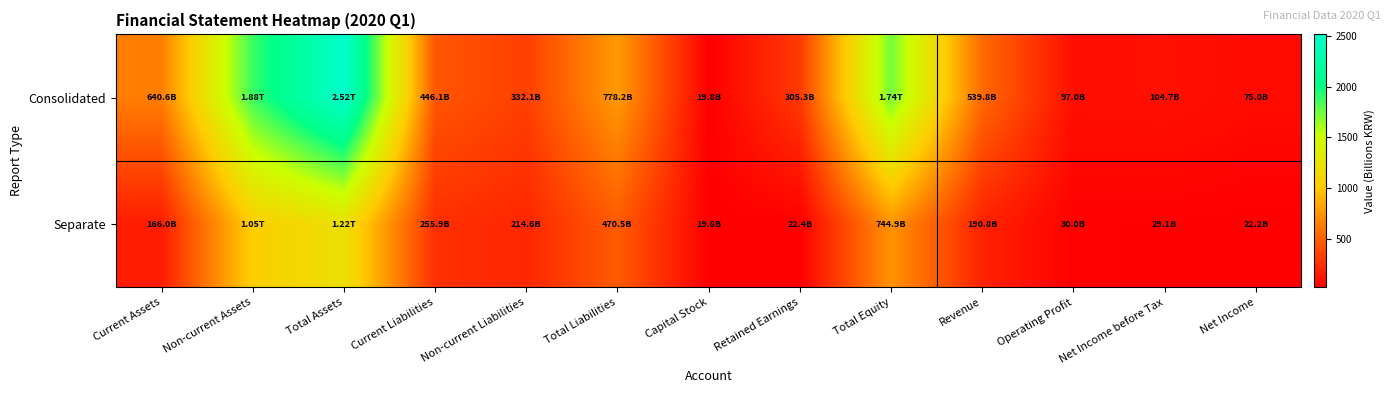

At Current Liabilities, list the series in order from smallest to largest.

Separate, Consolidated